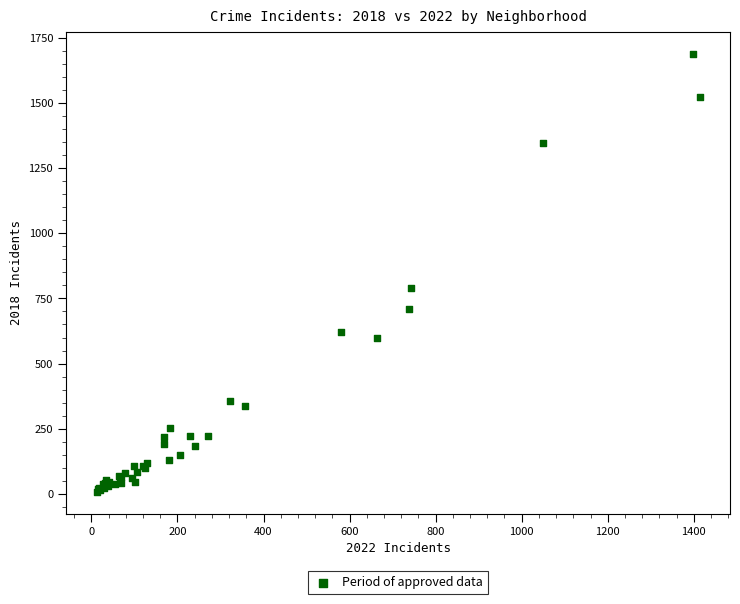

What Y value in the scatter plot is closest to 848?

792